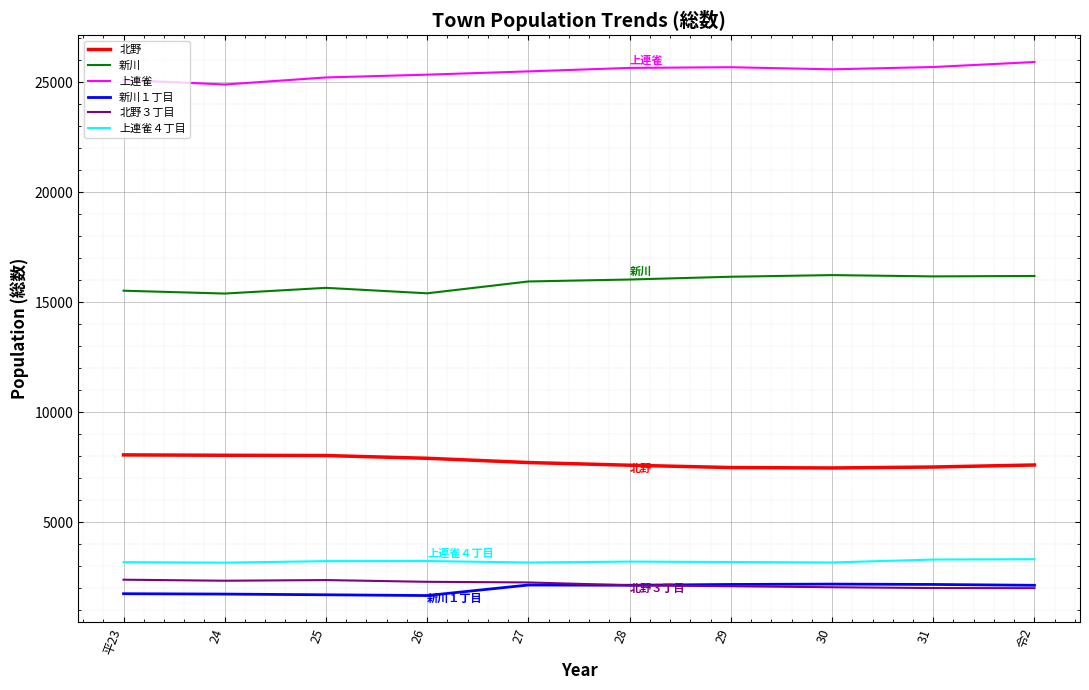

True or false: 新川 and 新川１丁目 intersect in this chart.

False